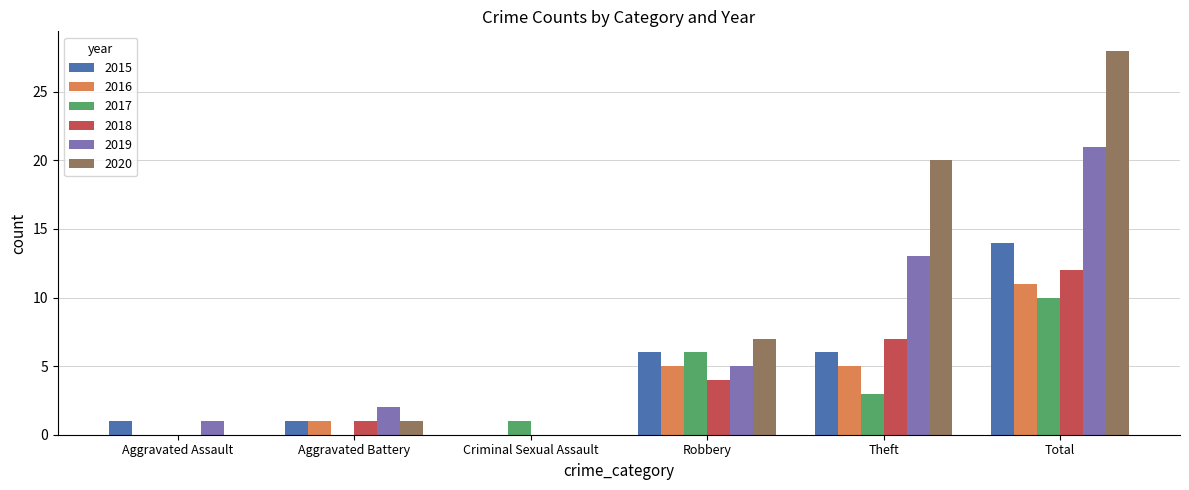

Which series has the widest spread of values?

2020